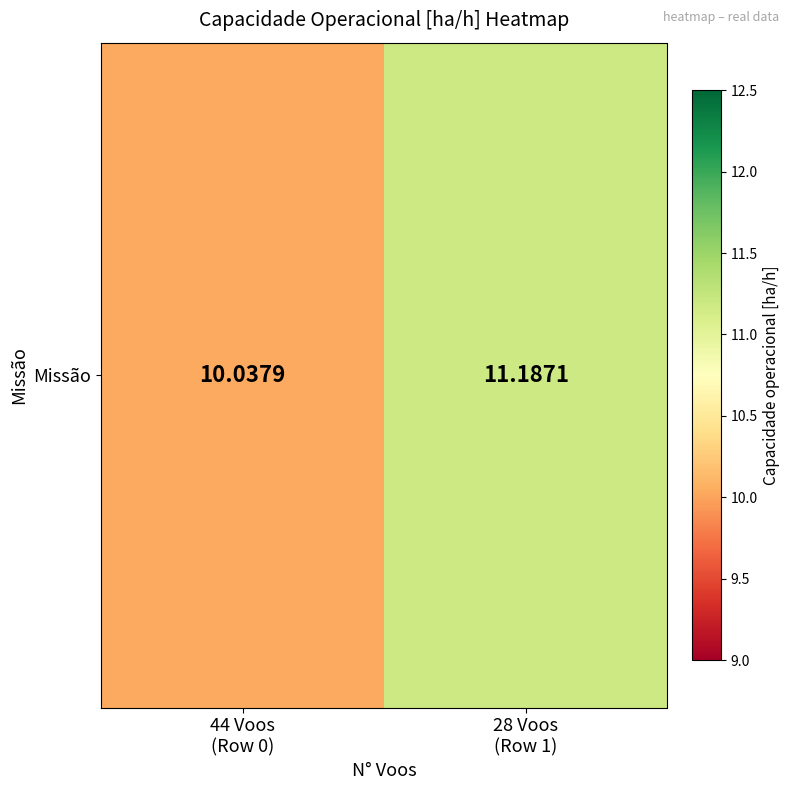

Is it true that the value at 28 Voos
(Row 1) is 16.1?

False